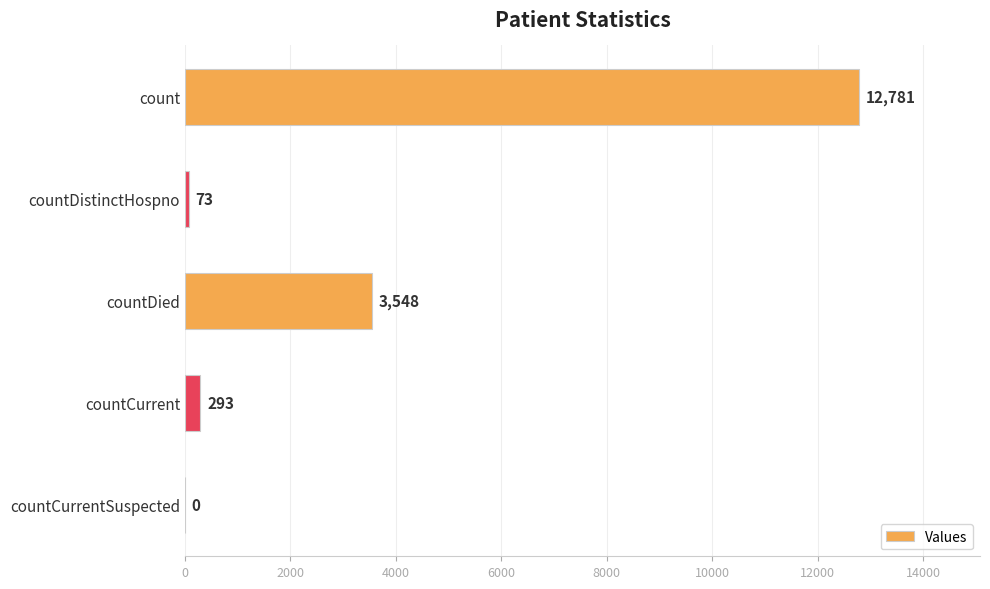

What is the average value?

3339